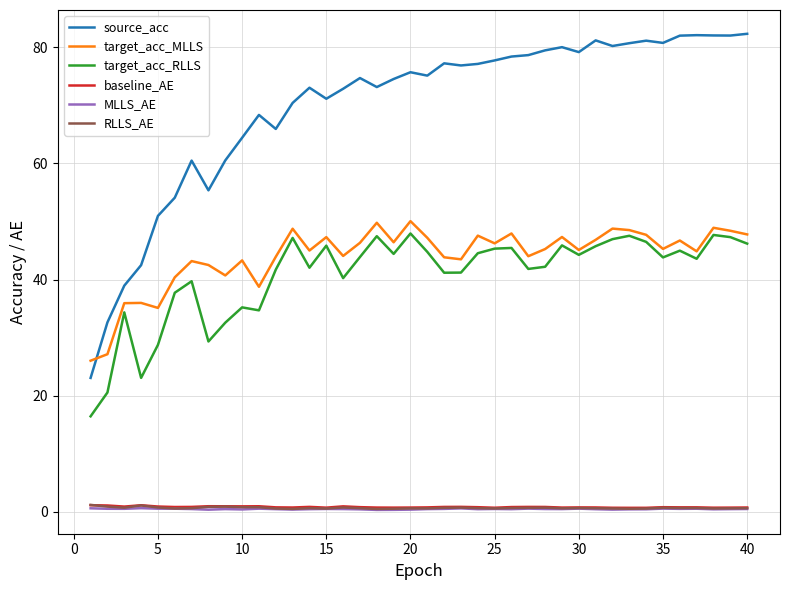

What is the maximum value shown in the chart?

82.3